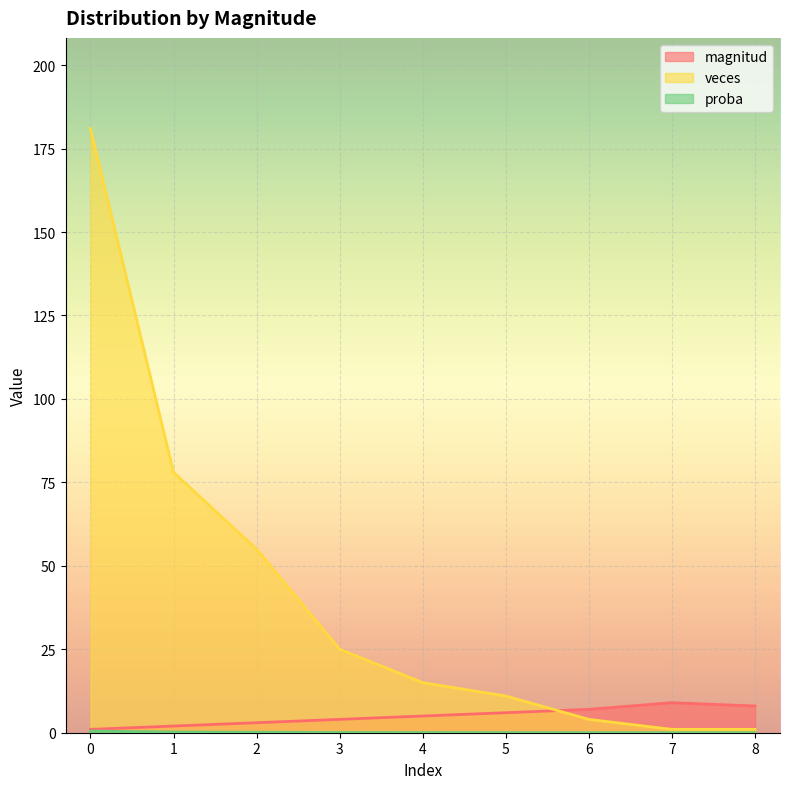

Which series changed the most between 2 and 4?

veces